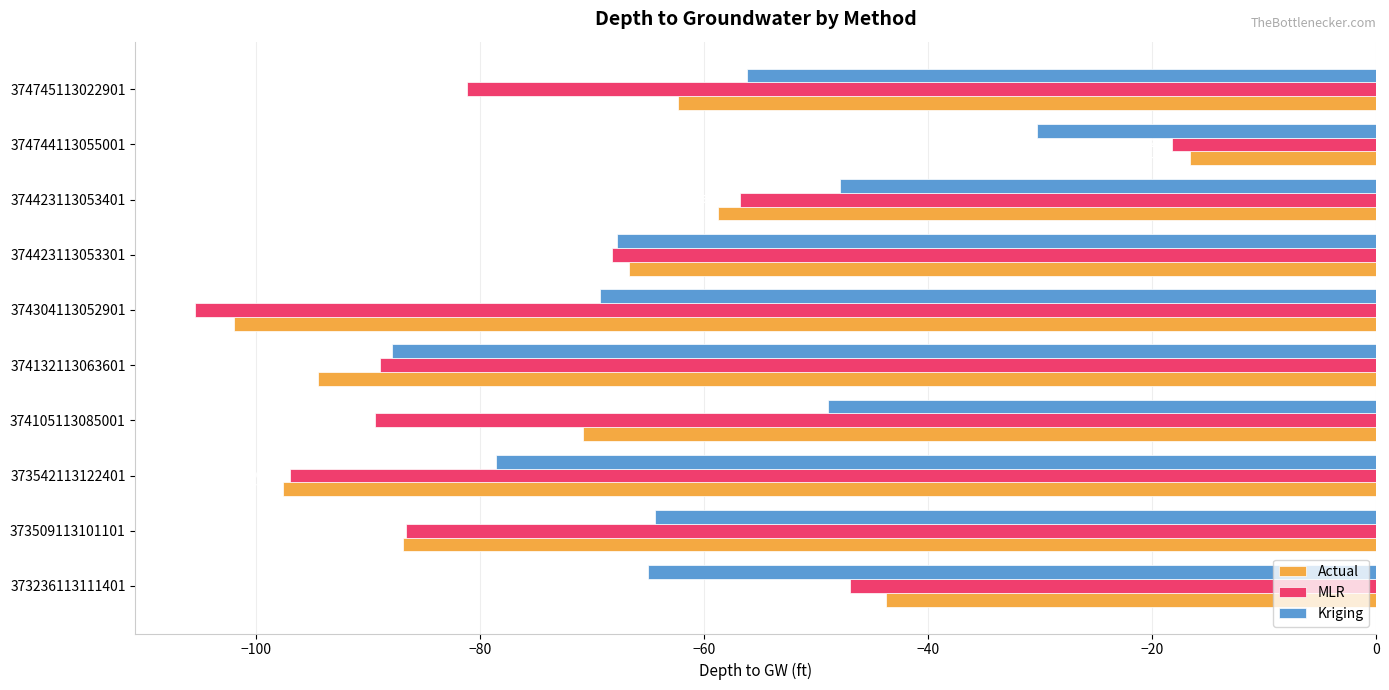

How many values in the Kriging series are below -64?

6